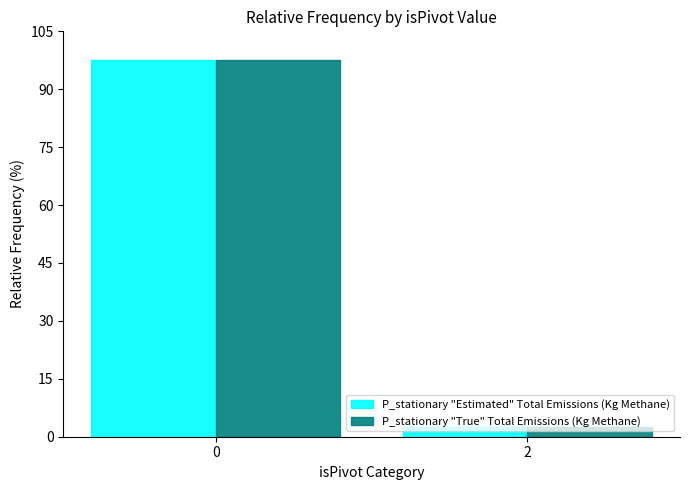

Does the chart contain any negative values?

No